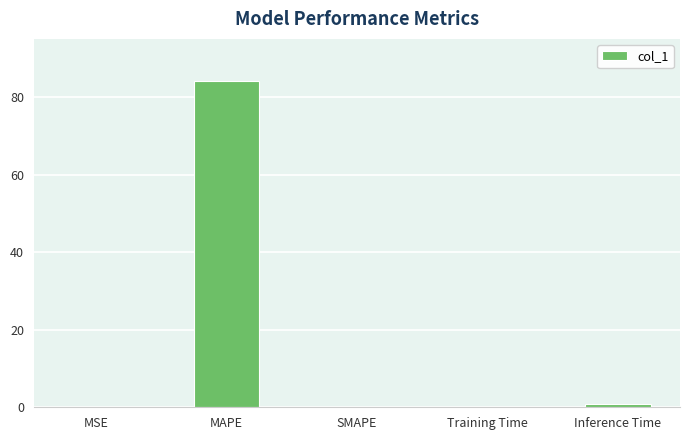

Which category has the highest value across all series?

MAPE